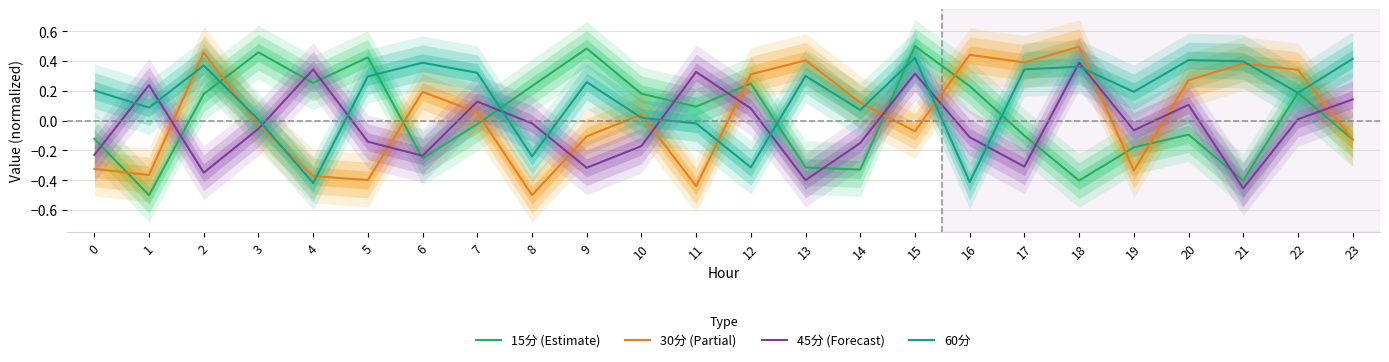

Which series has the widest spread of values?

15分 (Estimate)